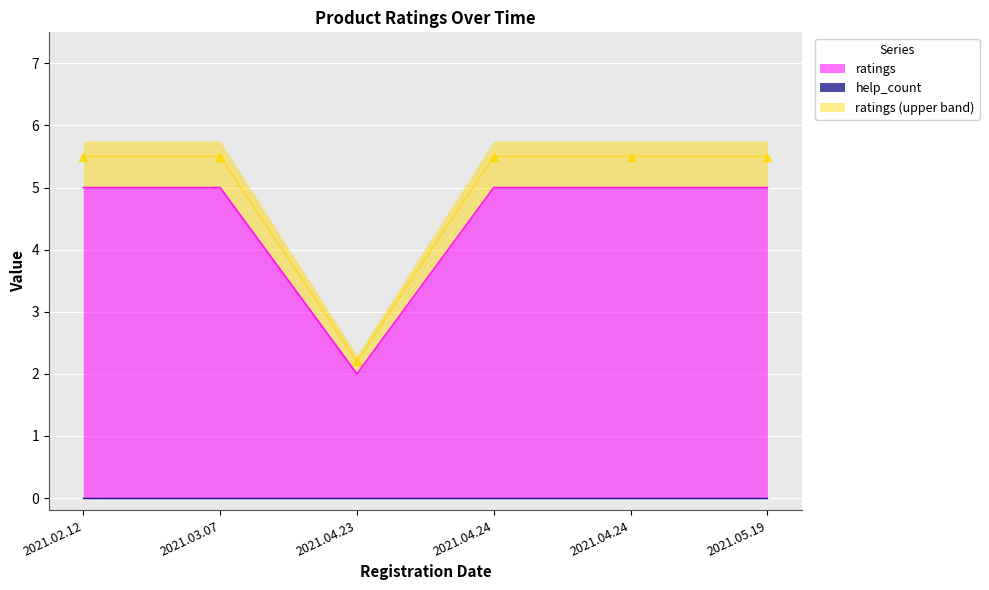

What is the difference between the maximum and minimum values?

3